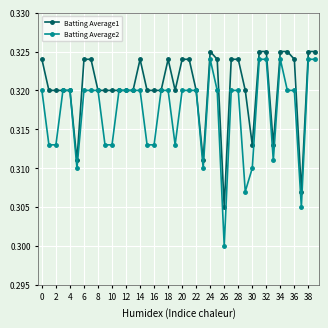

Count the Batting Average2 values in the range 0 to 1.

40